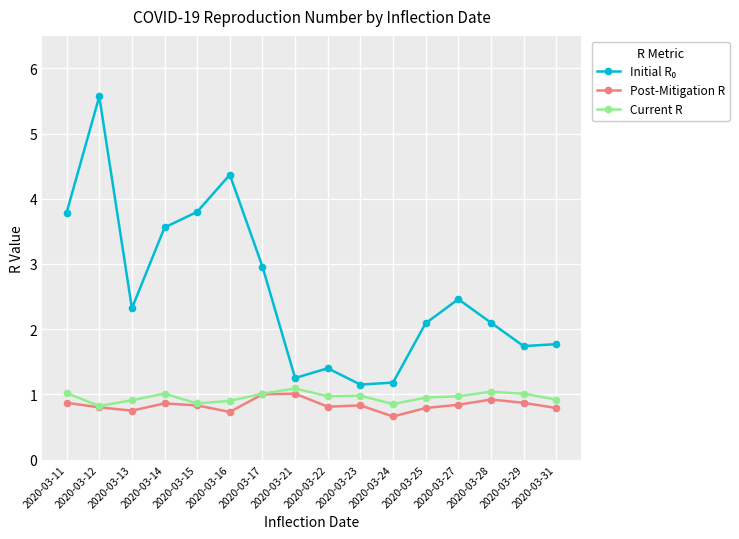

True or false: Current R has more than 0 interior local peaks.

True